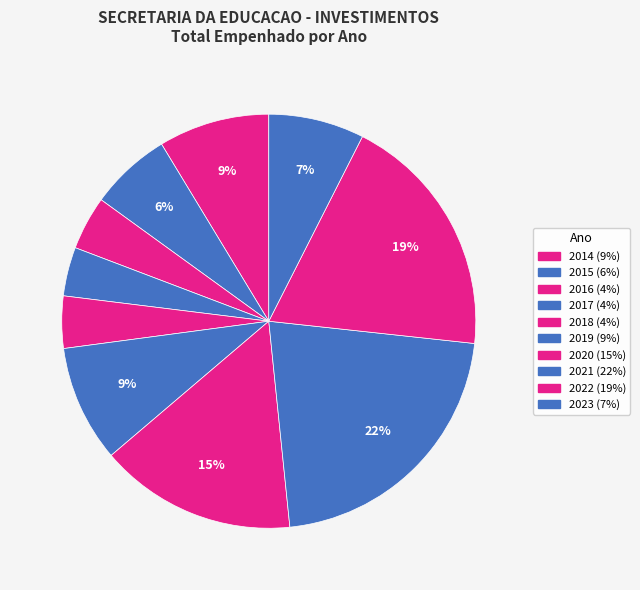

Which category has the biggest portion of the pie?

2021